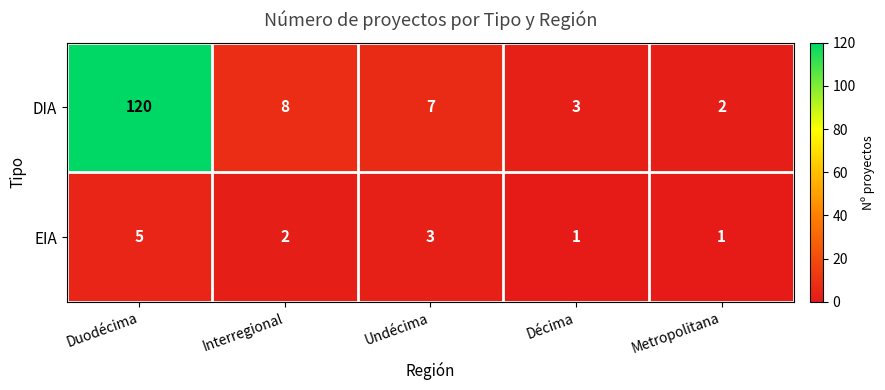

At which label does EIA first exceed 2?

Duodécima